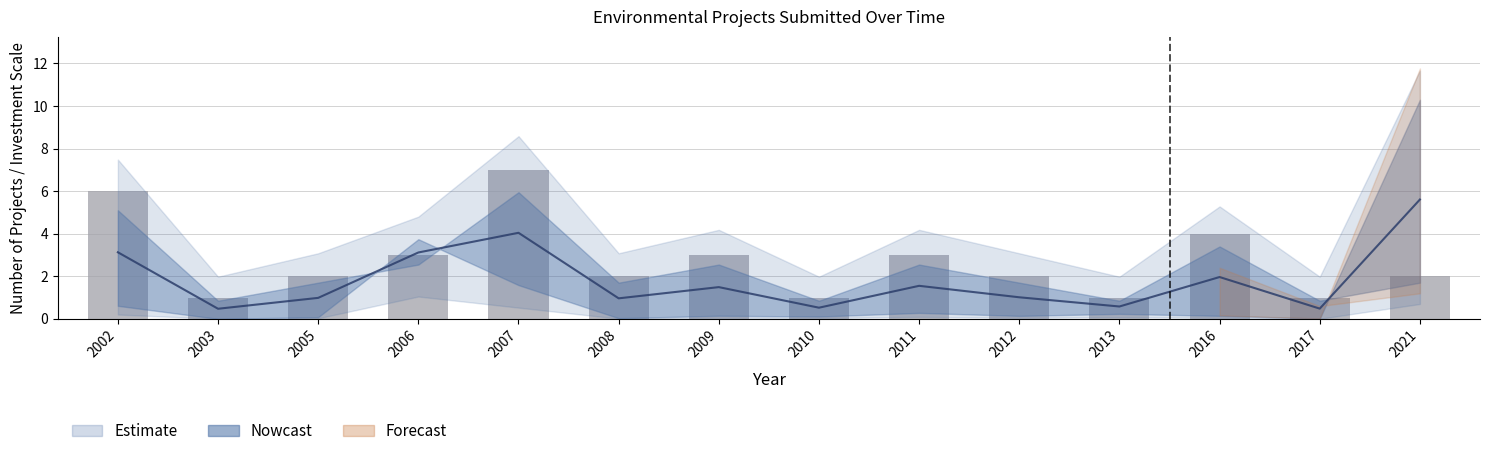

The chart shows a value of 5 at 2006. True or false?

False